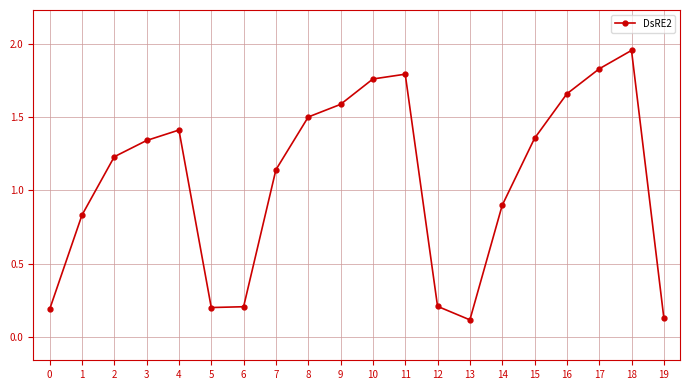

What is the value of the 9th point from the left?

1.5